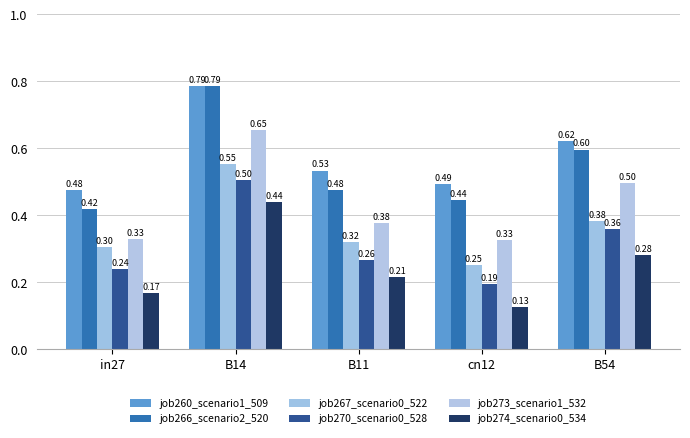

Which series has the largest total across all categories?

job260_scenario1_509